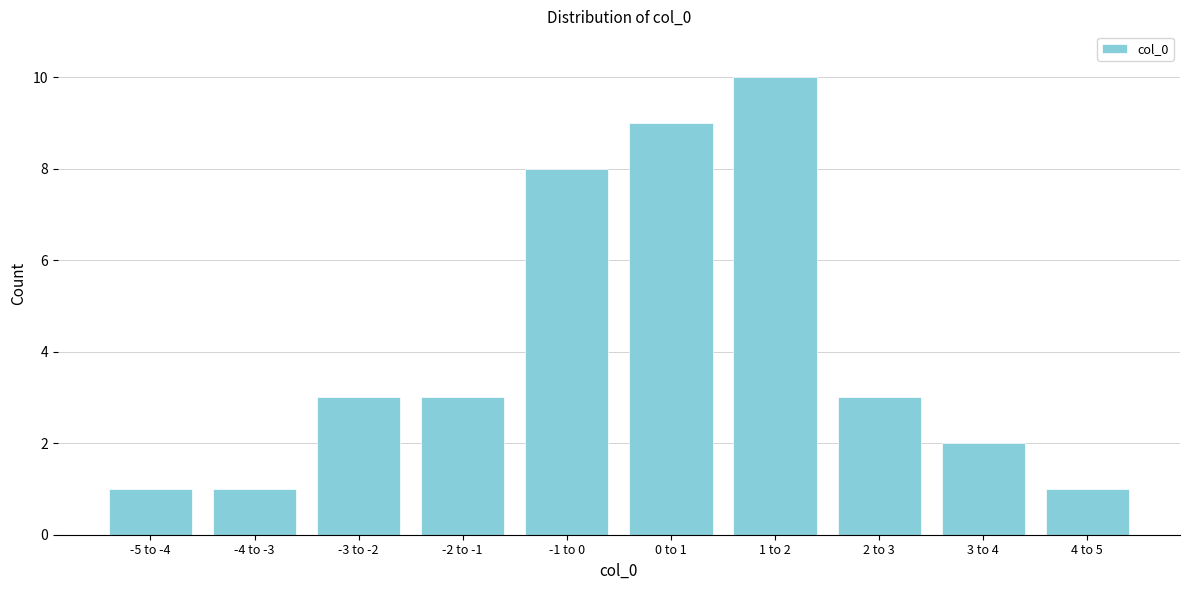

Reading right to left, transcribe all the data shown in this chart.

1	2	3	10	9	8	3	3	1	1